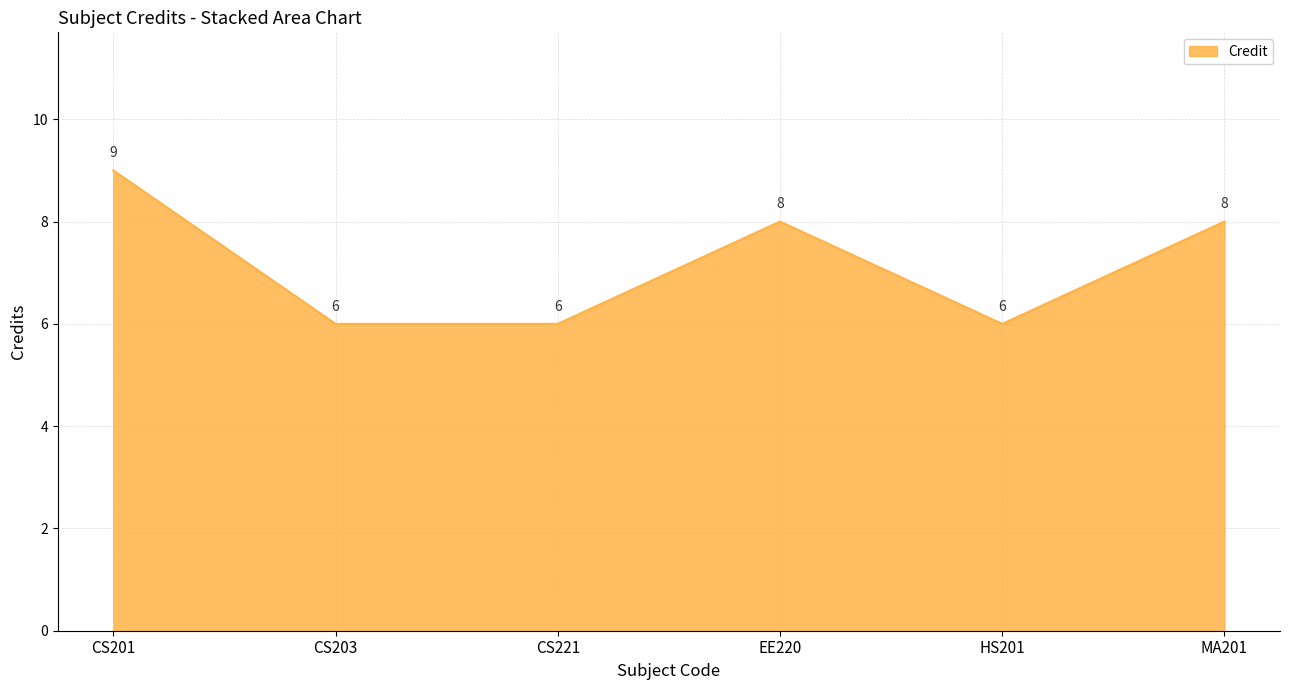

What position from the left is CS221?

3